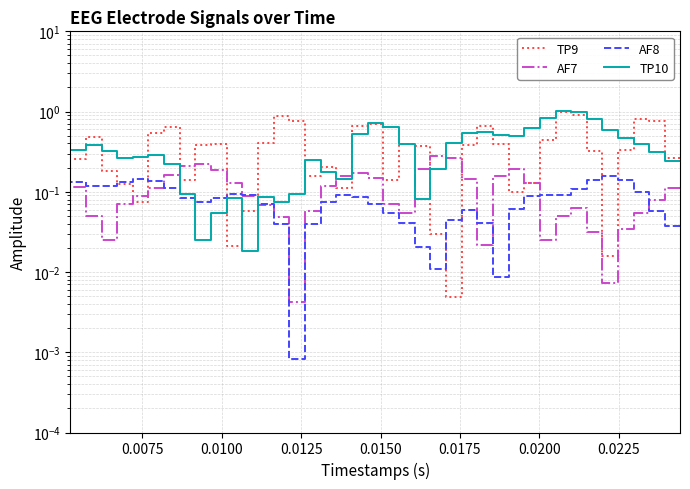

List the series in order of their peak value, lowest first.

AF8, AF7, TP9, TP10